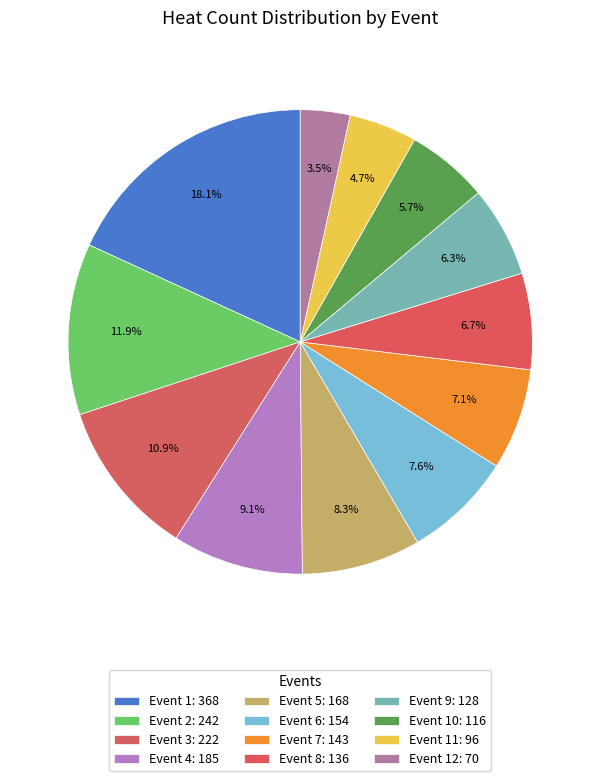

Which slice is the largest?

Event 1